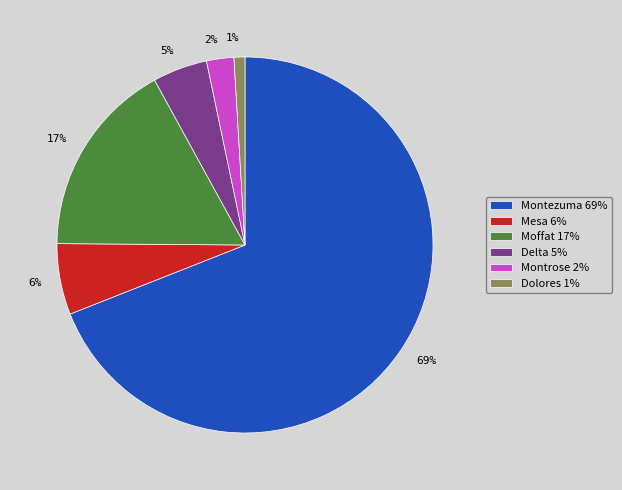

Is there any slice that represents more than half of the pie?

Yes